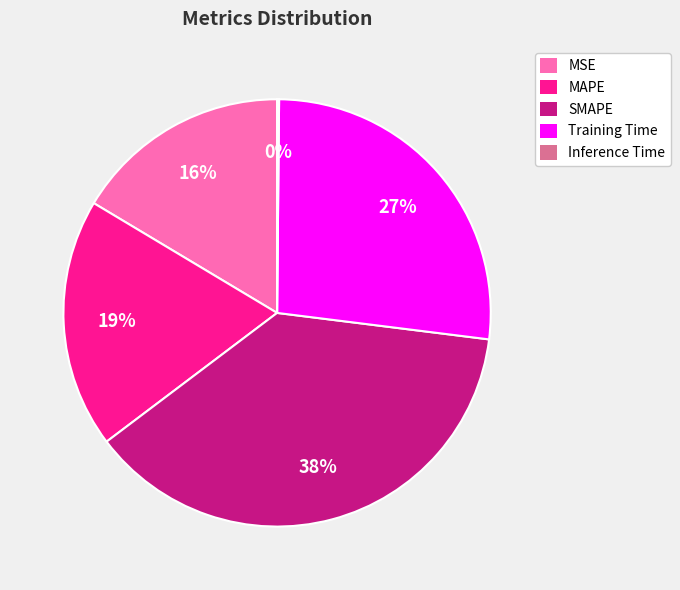

To the nearest percent, what is the average slice percentage?

20%